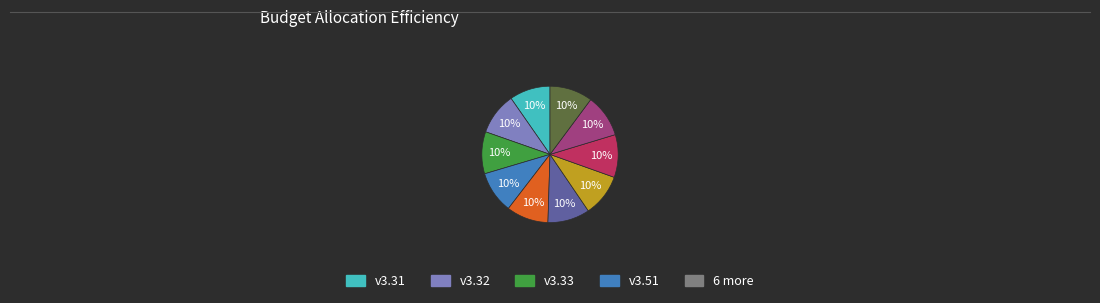

To the nearest percent, what is the average slice percentage?

10%